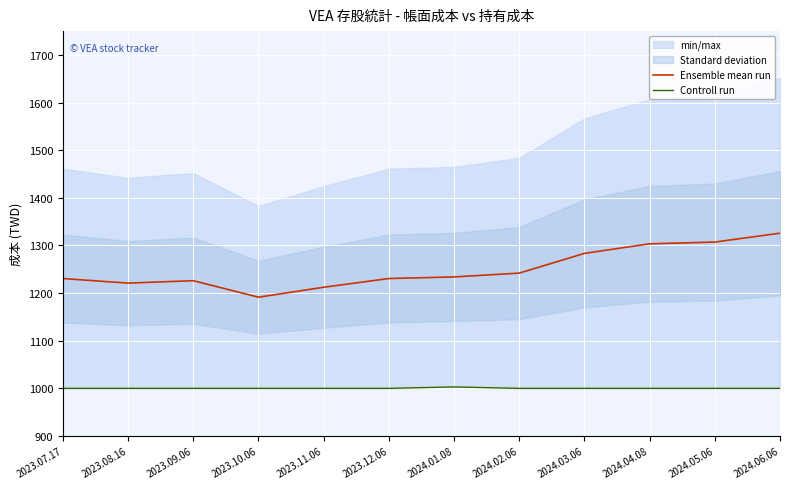

What position from the left is 2023.08.16?

2